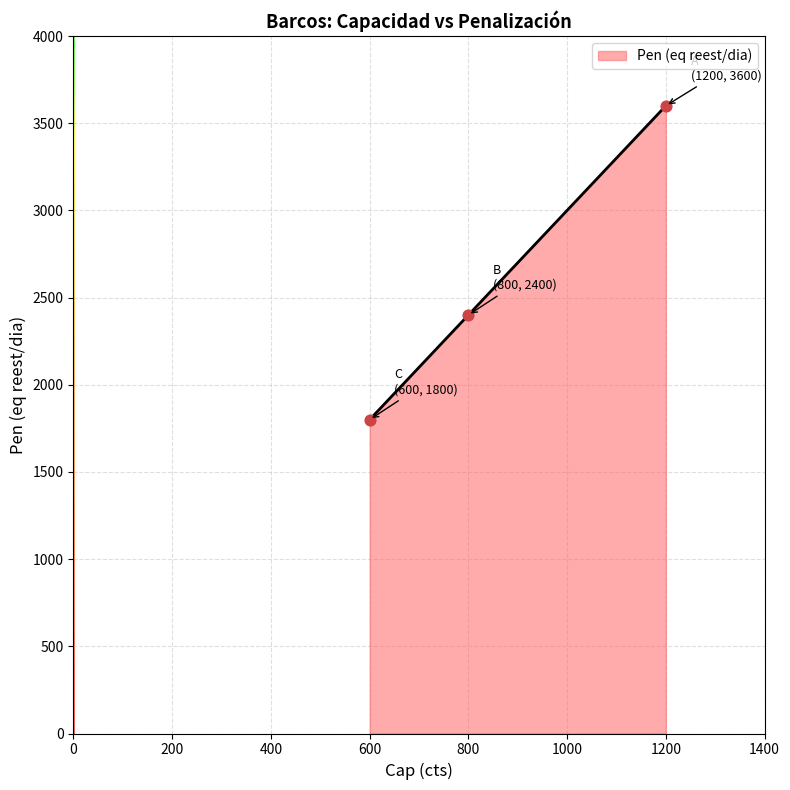

Approximately how many times larger is the value at 800 compared to 600?

1.3